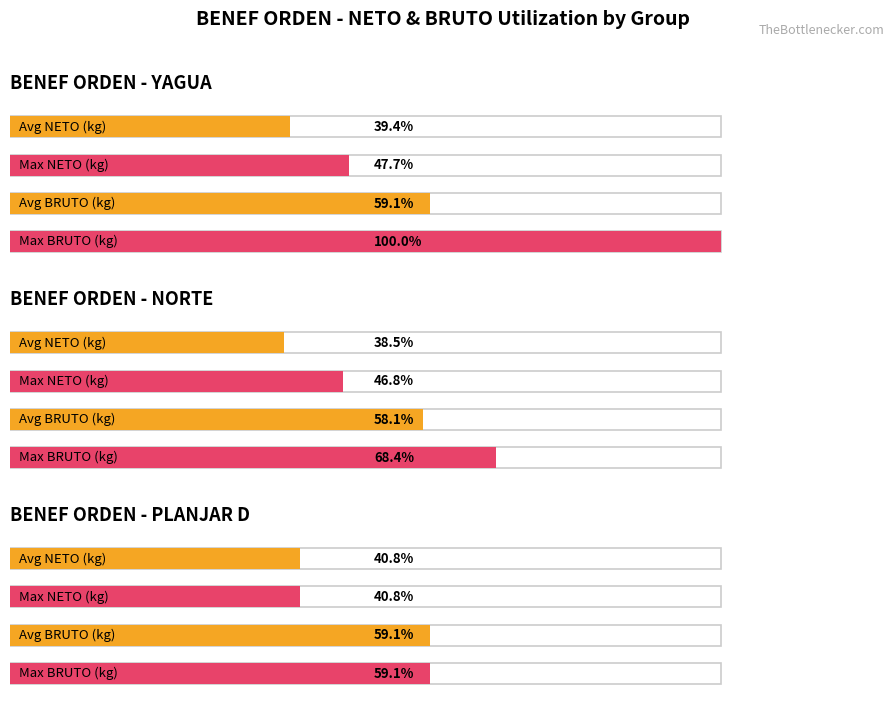

Is it true that NETO equals 47389 at NORTE?

False